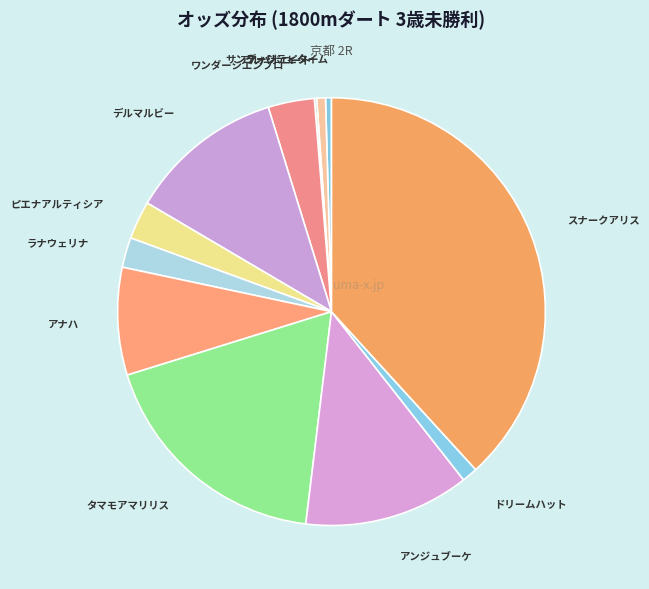

Is there a majority slice in this chart?

No